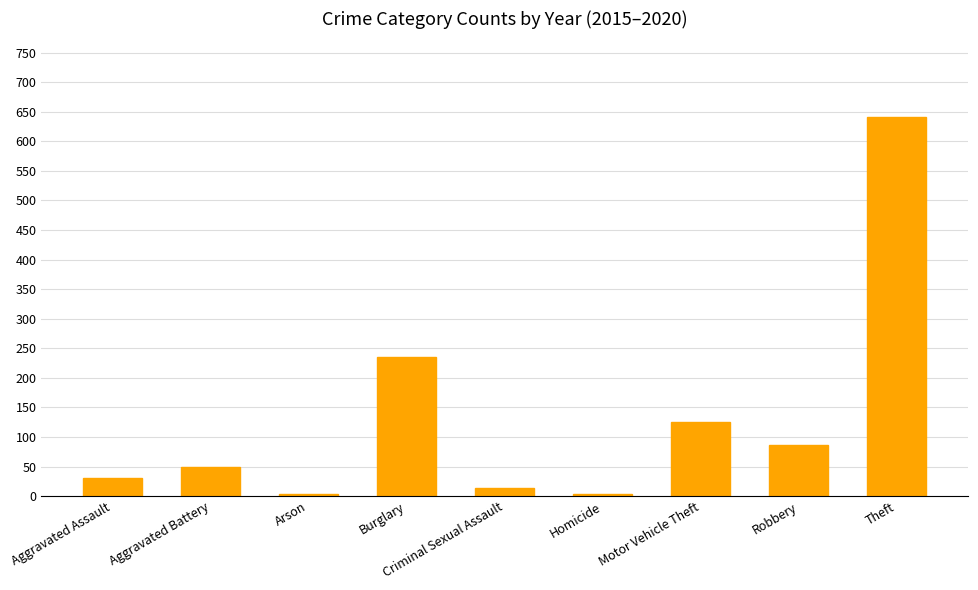

Which has a higher value, Theft or Homicide?

Theft